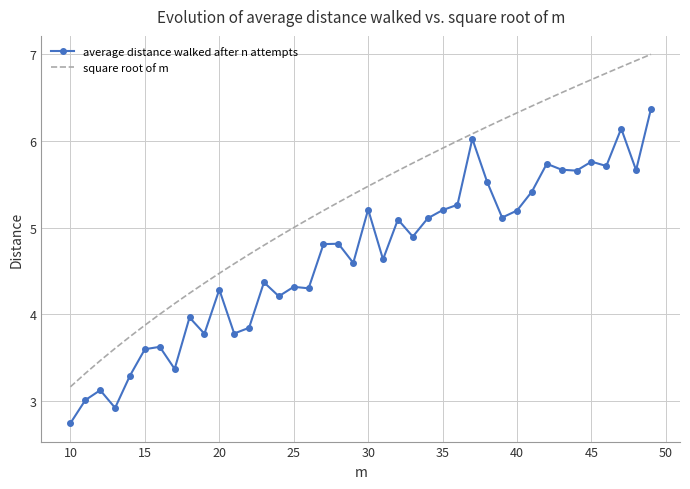

Rank the series by their maximum value, from lowest to highest.

average distance walked after n attempts, square root of m